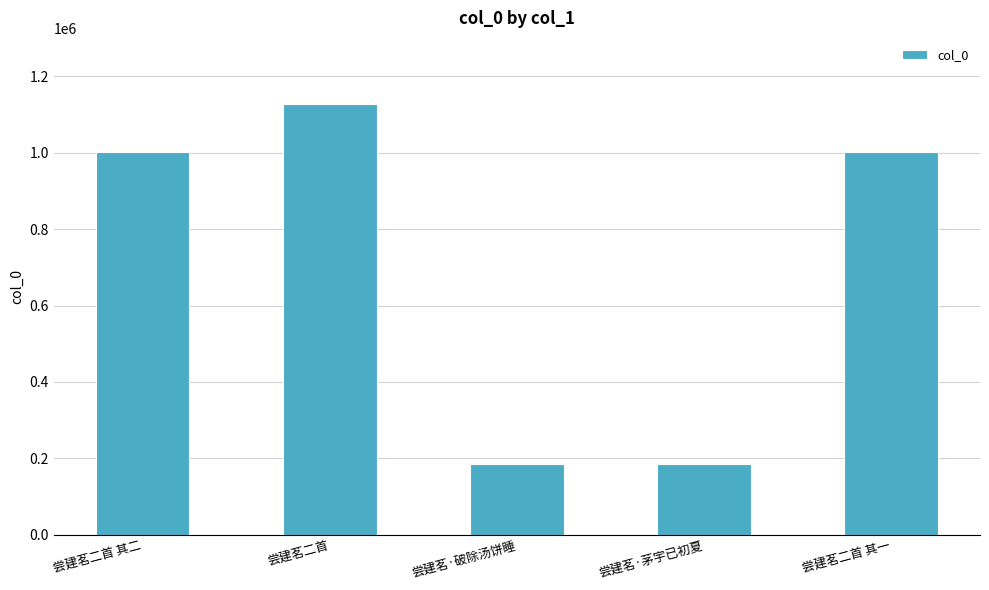

Are the bars horizontal?

No